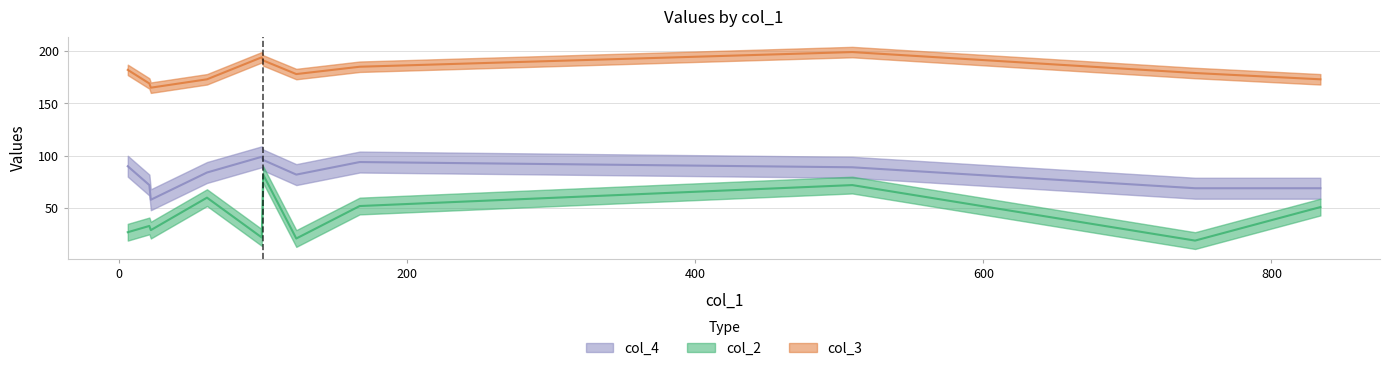

The col_4 series shows 69 at 834. True or false?

True